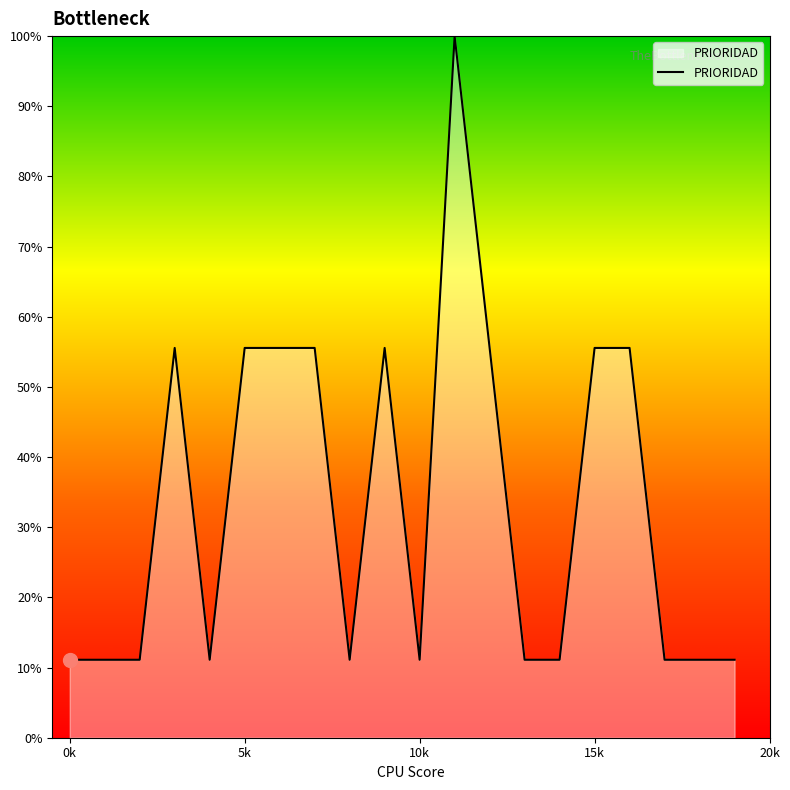

What is the average value?

33.3